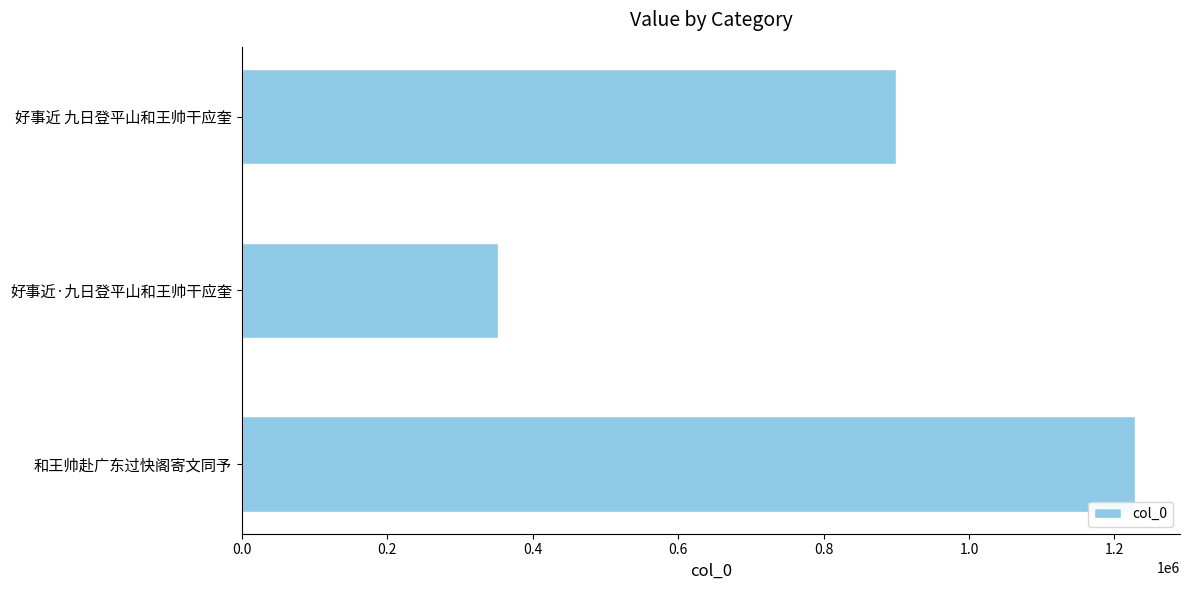

What is the greatest value displayed?

1228735